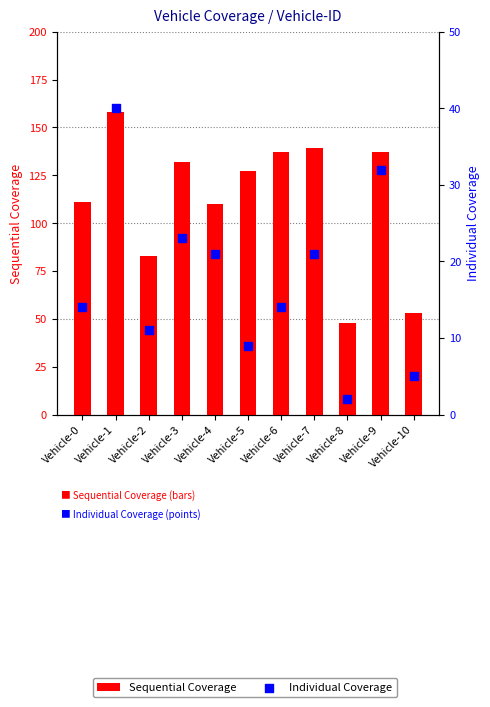

Which series has the largest total across all categories?

Sequential Coverage